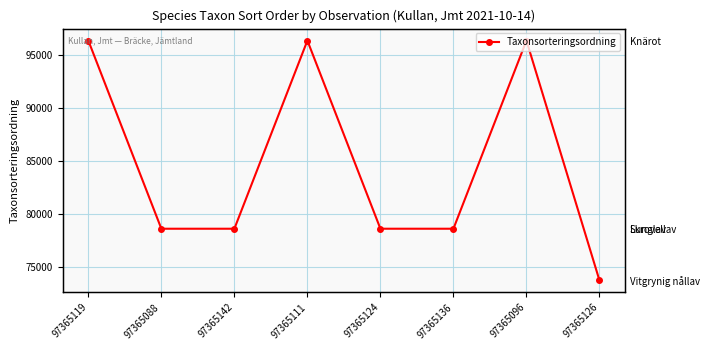

How many points are lower than both their immediate neighbors (excluding endpoints)?

1